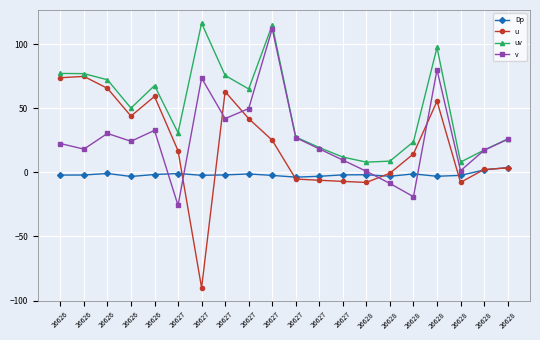

At which label is Dp closest to 0?

26626